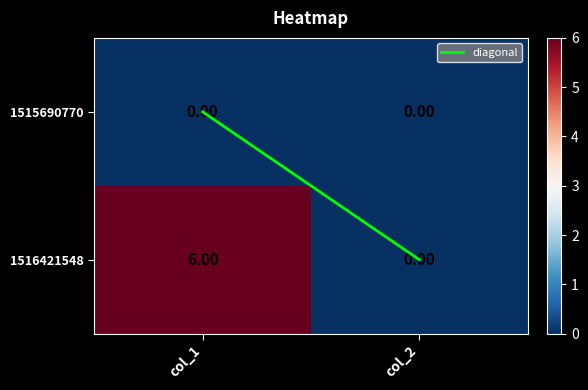

What is the difference between the 1516421548 values at col_1 and col_2?

6